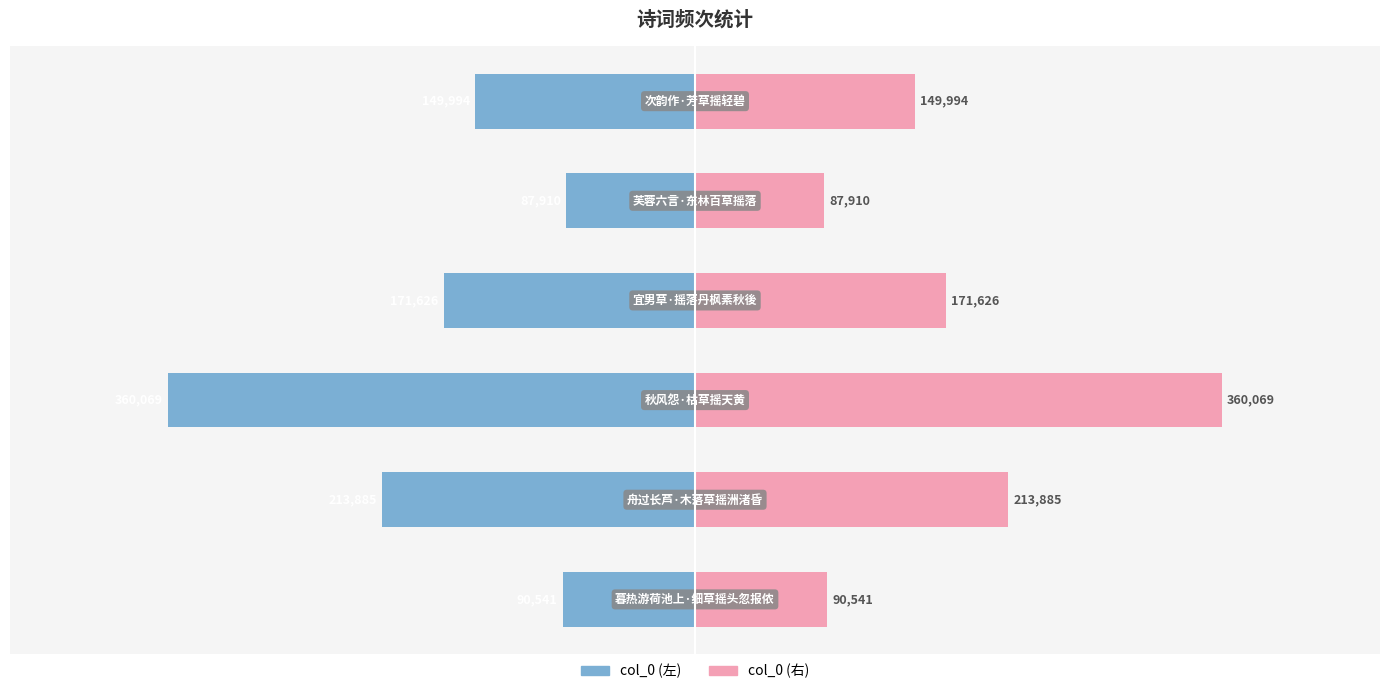

Which series changed the most between 0 and 4?

col_0 (left)